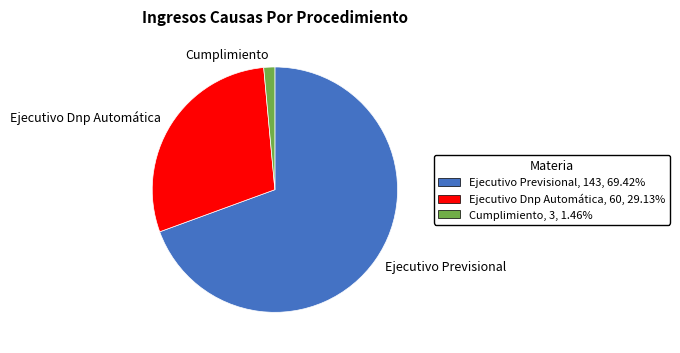

Rank the categories by value from highest to lowest.

Ejecutivo Previsional, Ejecutivo Dnp Automática, Cumplimiento